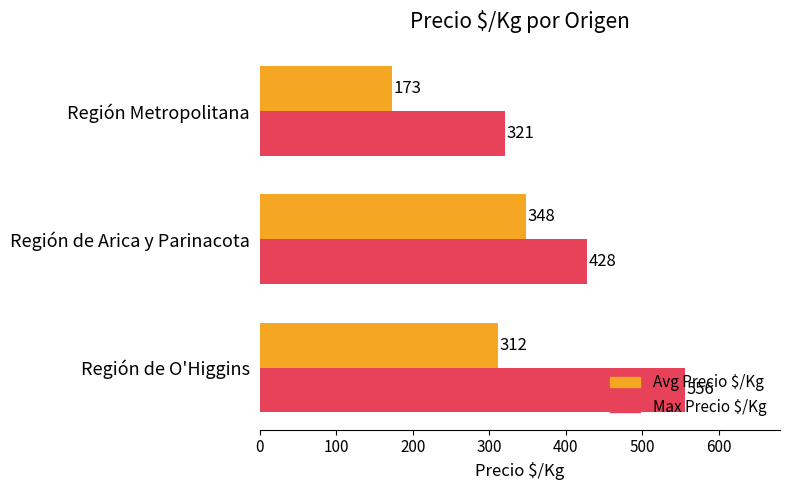

Between Región de O'Higgins and Región de Arica y Parinacota, which series saw the biggest shift?

Max Precio $/Kg